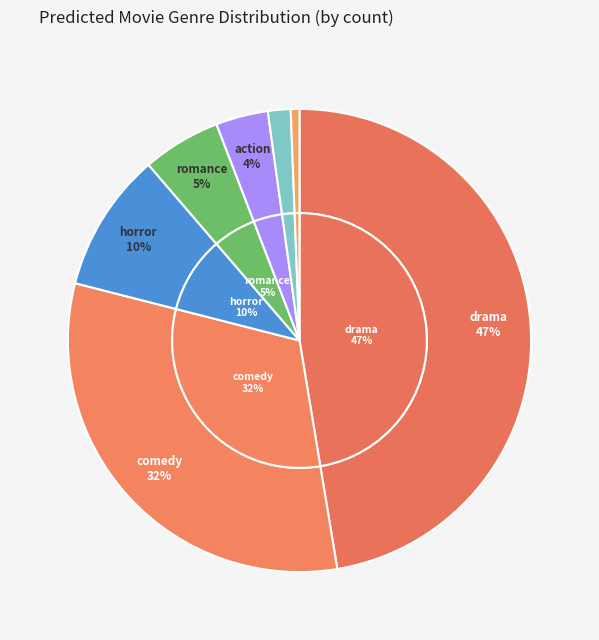

Which slice is the smallest?

adventure